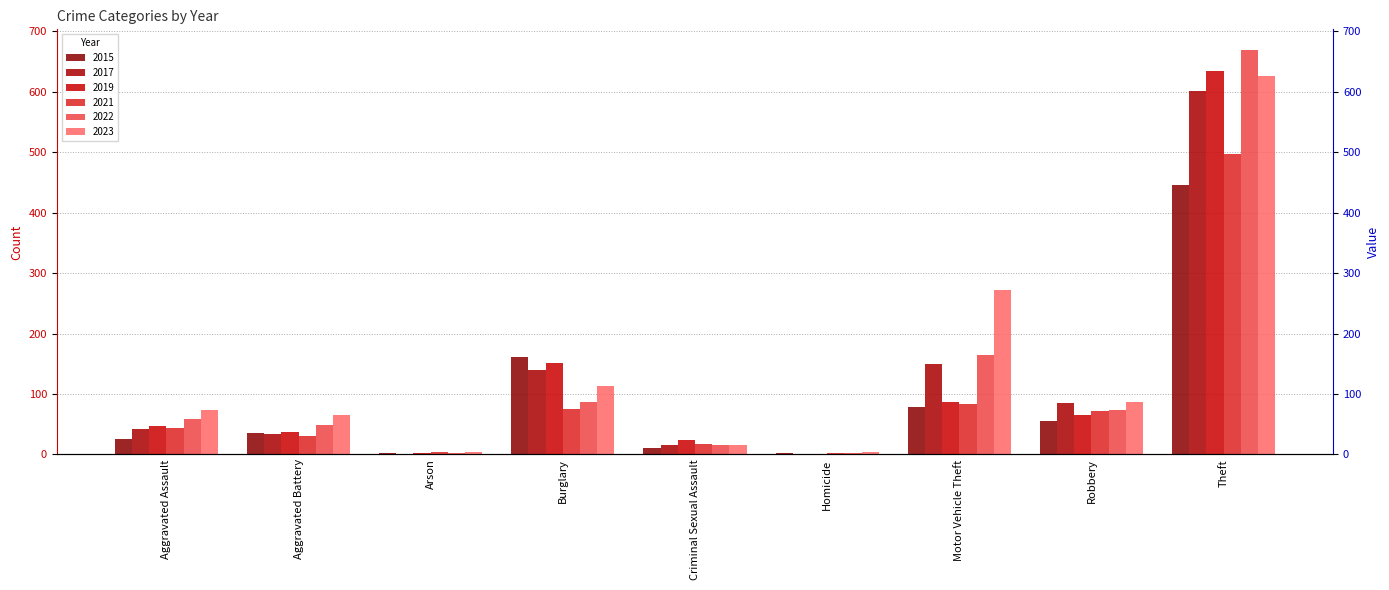

Where does the 2022 series first go above 58?

Burglary